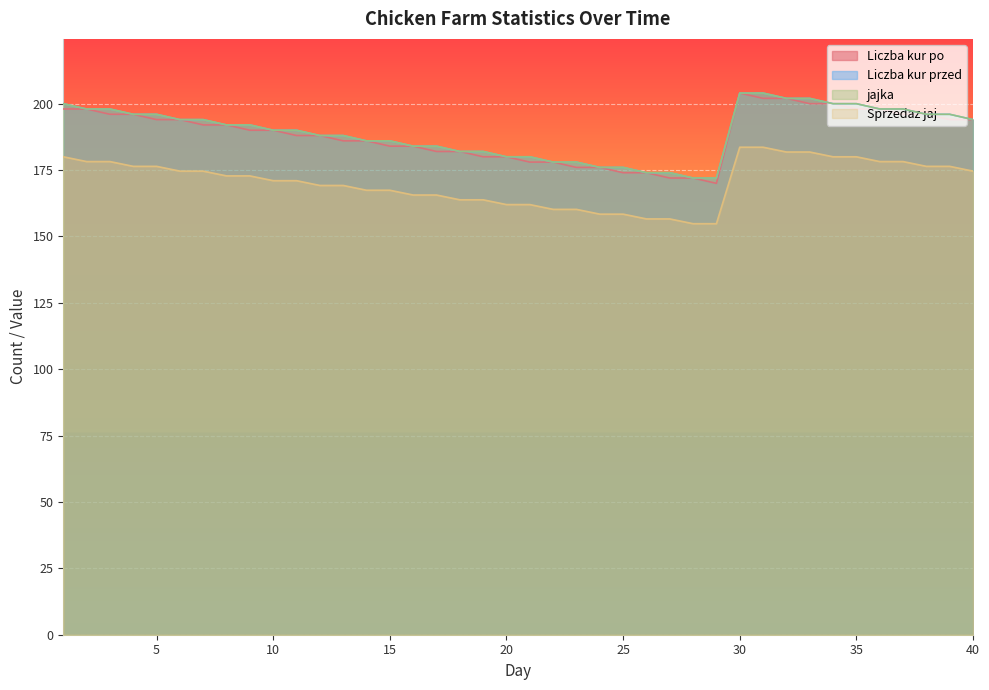

Is the value of Sprzedaz jaj at 30 greater than the value of Liczba kur przed at 34?

No